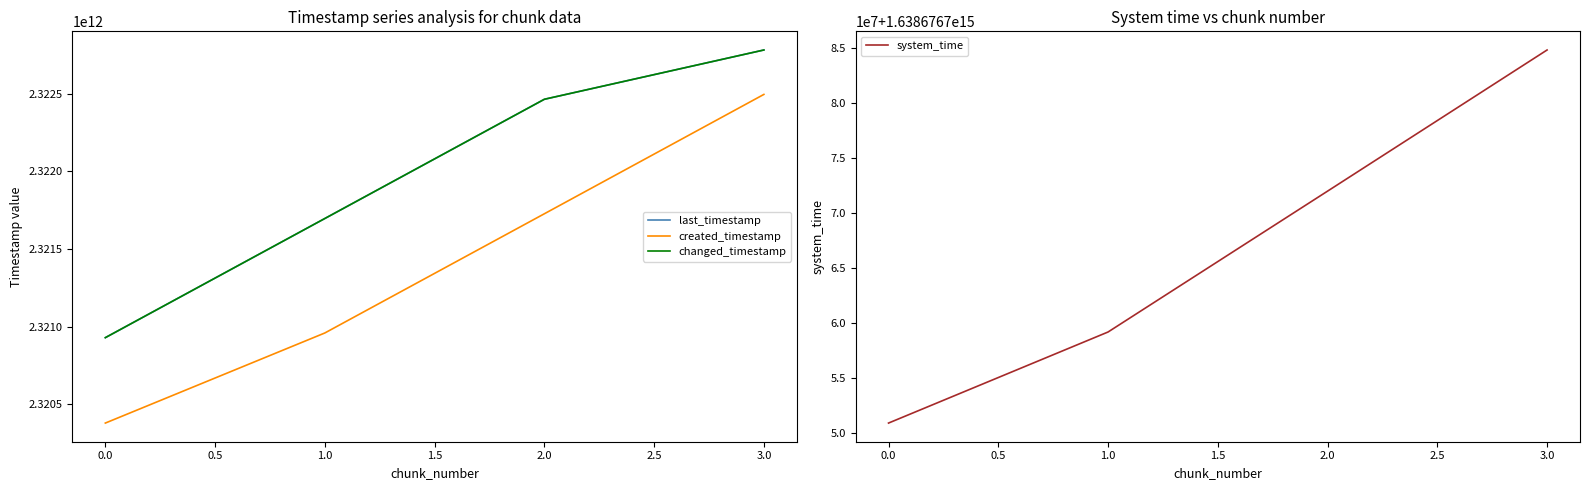

The changed_timestamp series shows 2320928189047 at 0.0. True or false?

True